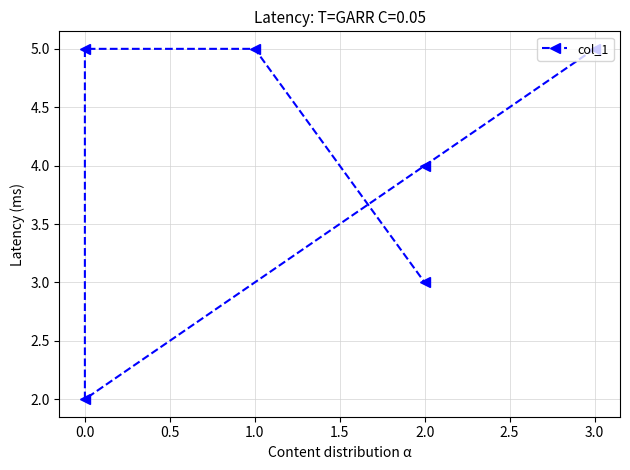

Between 2.0 and 0.0, which is larger?

2.0